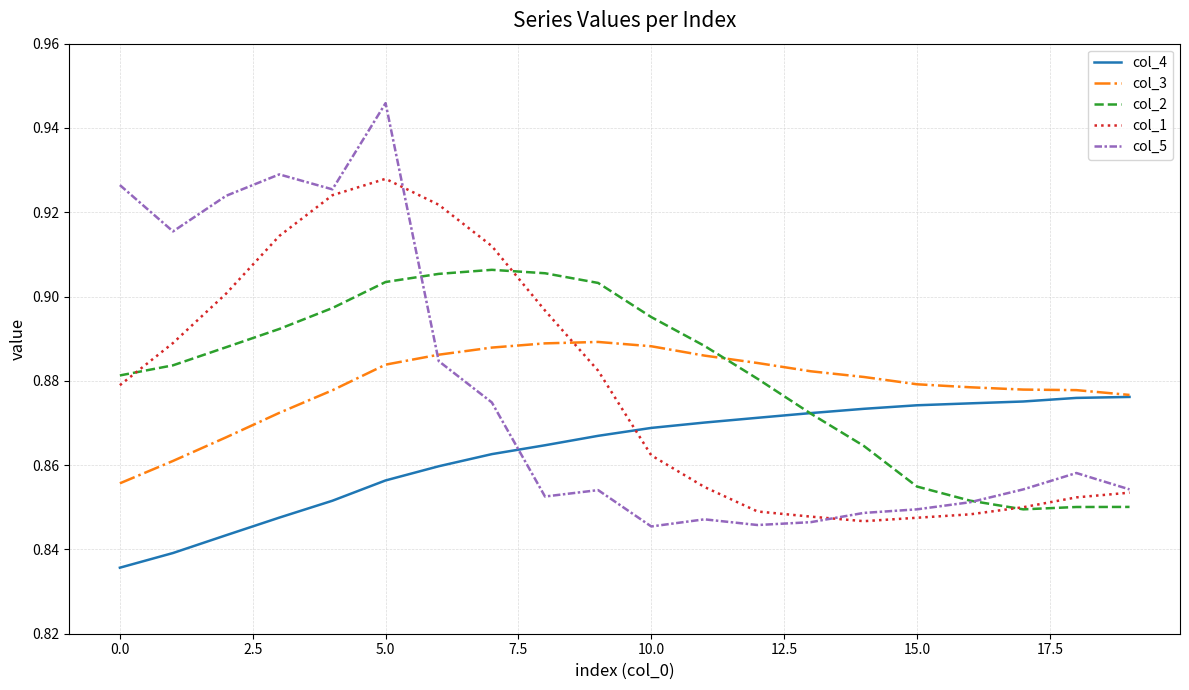

Which series has the largest range (max minus min)?

col_5